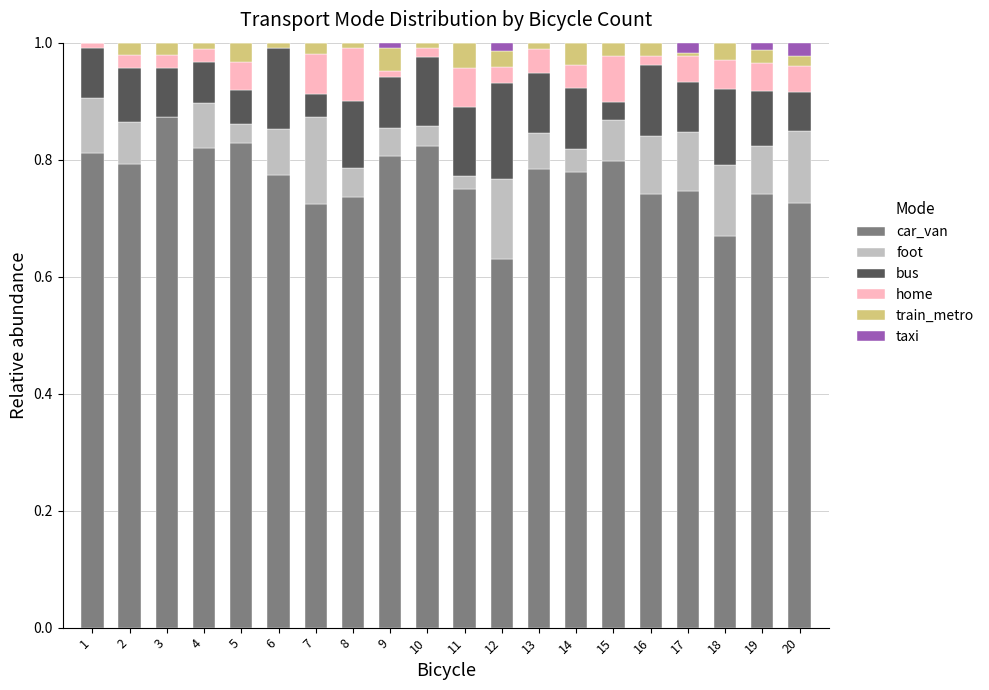

True or false: car_van has a value of 0.3 at 2.

False